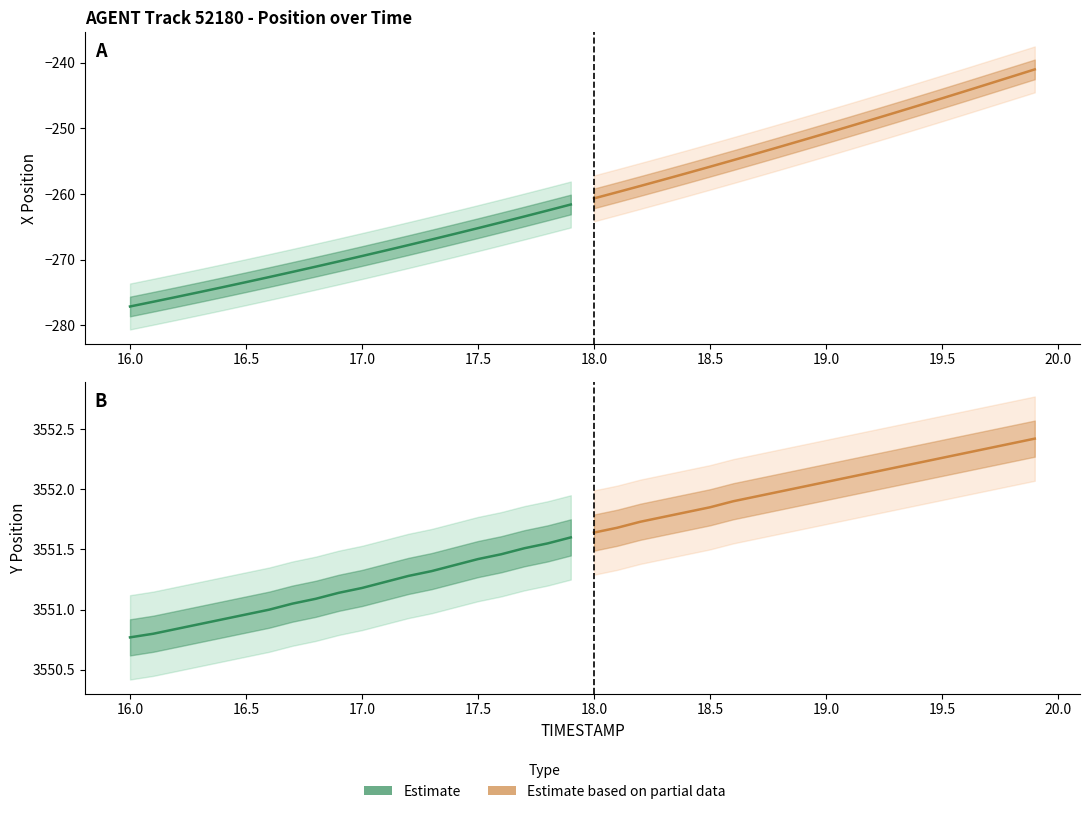

True or false: Estimate and Estimate based on partial data intersect in this chart.

False